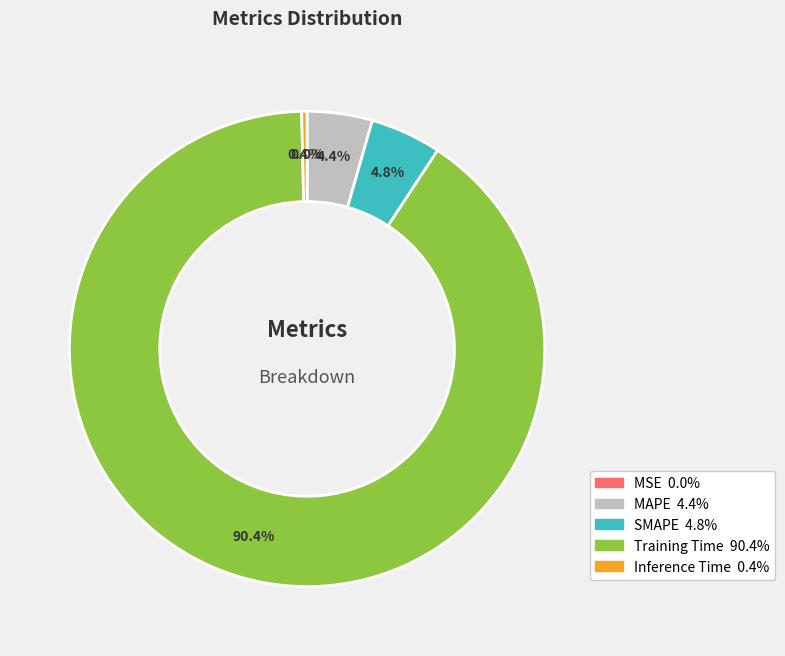

True or false: MAPE accounts for 4% of the total.

True